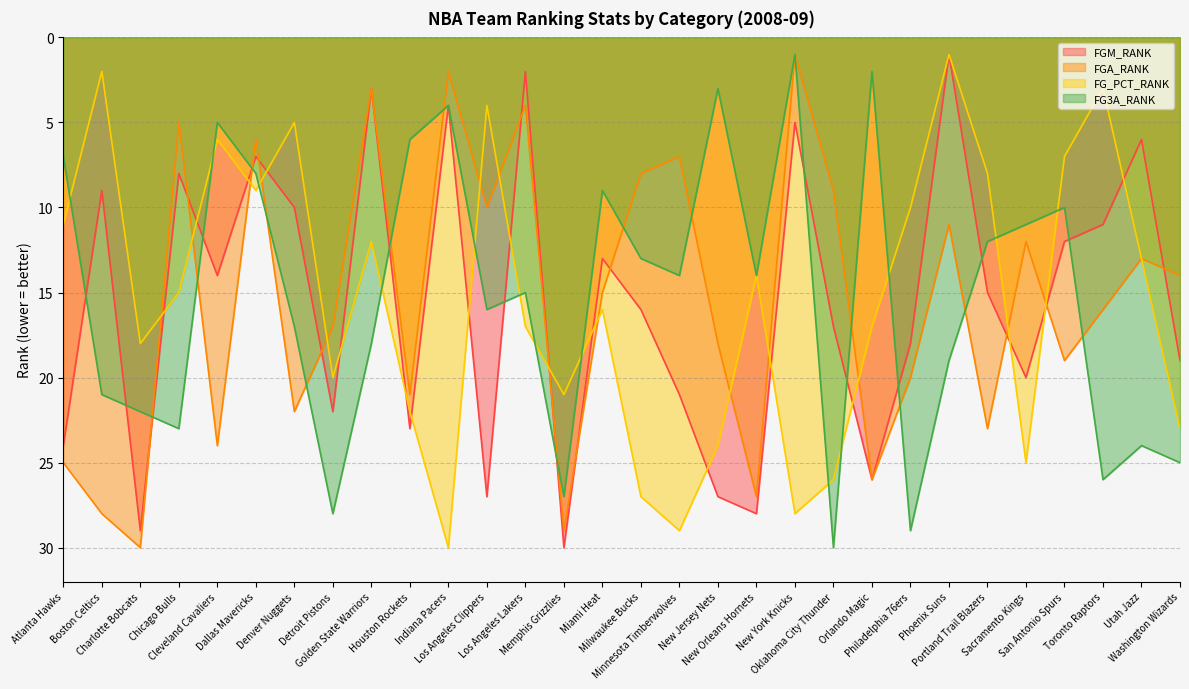

What is the minimum value for FG3A_RANK?

1